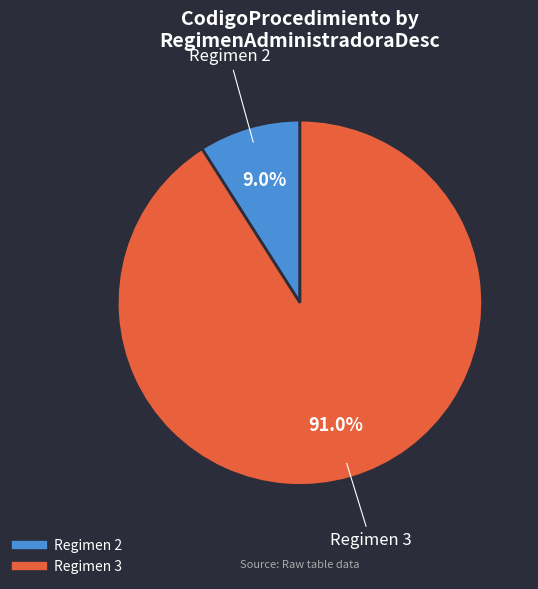

Does any single category account for the majority?

Yes